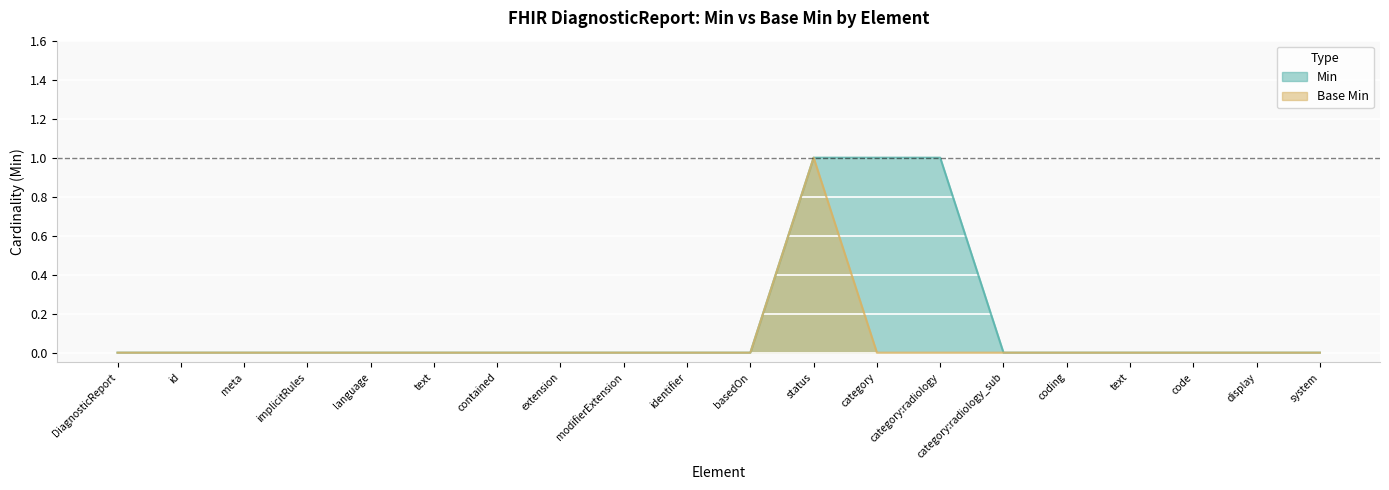

Count the number of categories in the chart.

20